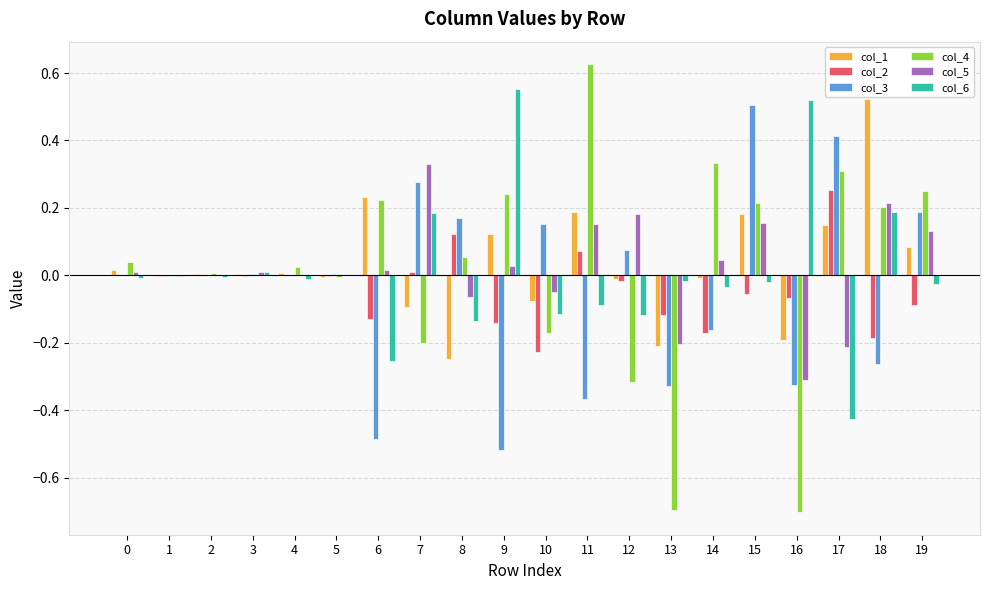

At which category is the sum across all series the highest?

15